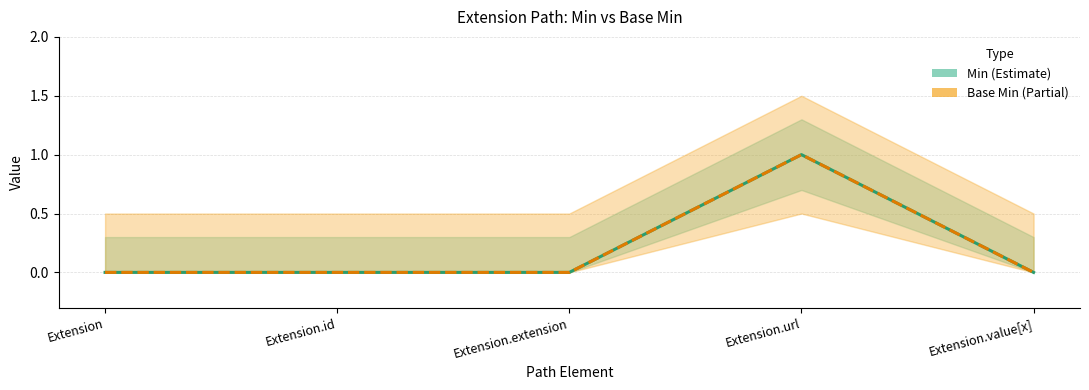

The value of Base Min at Extension.value[x] is 0. True or false?

True